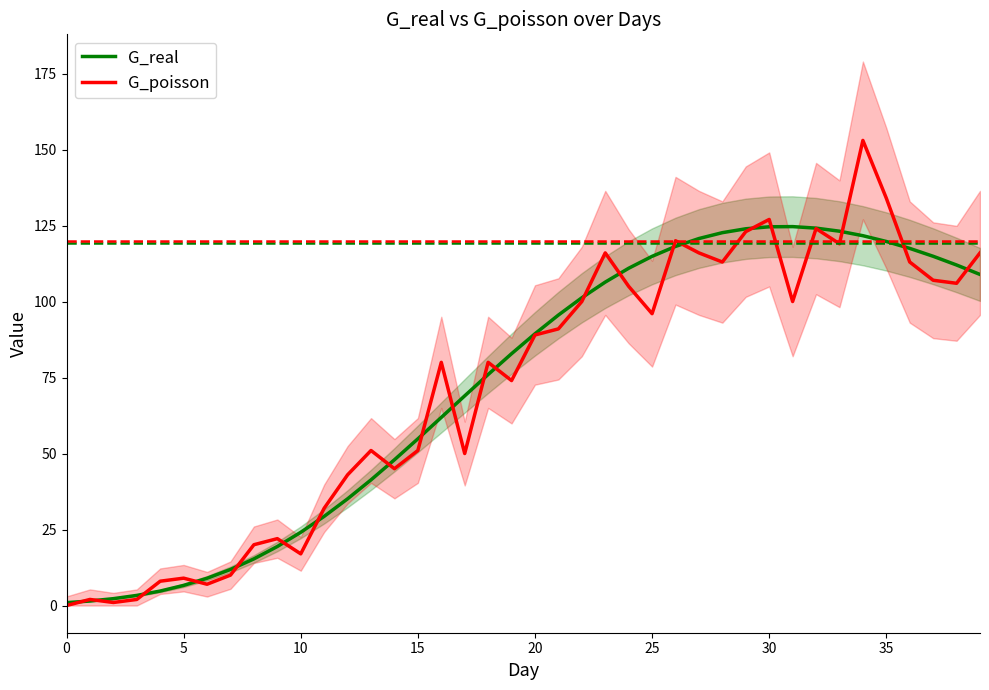

How many values in the G_real series exceed 89?

20